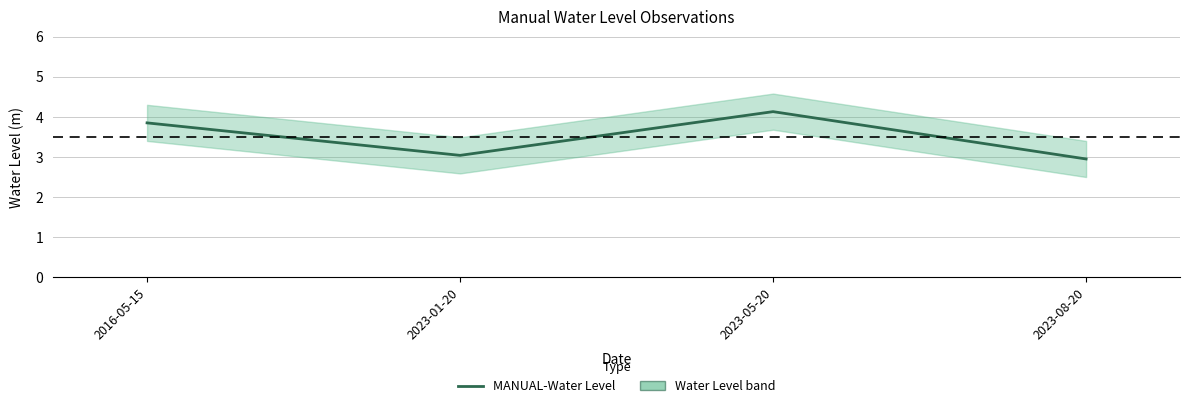

How many points are higher than both their immediate neighbors (excluding endpoints)?

1